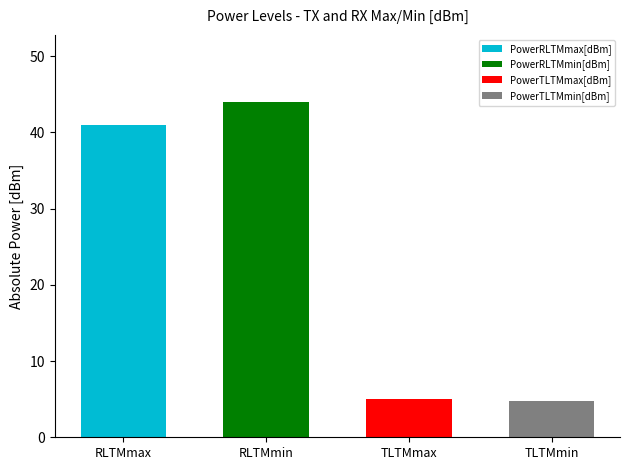

What is the change in value from RLTMmax to TLTMmax?

-36.0